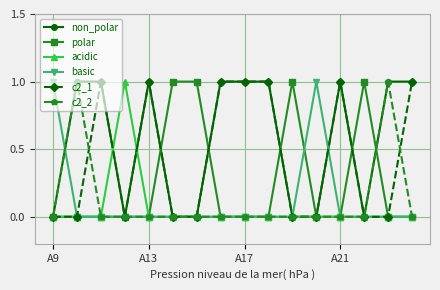

Which series has the largest total across all categories?

non_polar